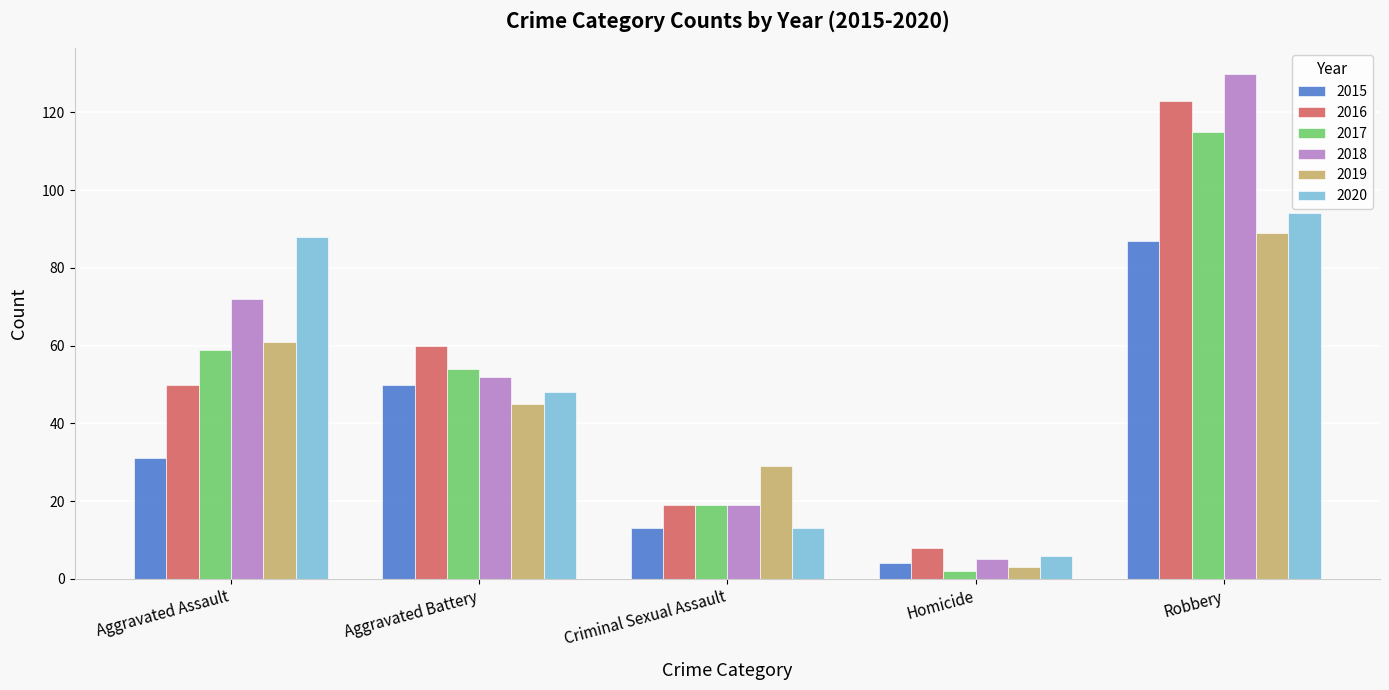

What is the difference between the second highest and minimum values in the 2020 series?

82